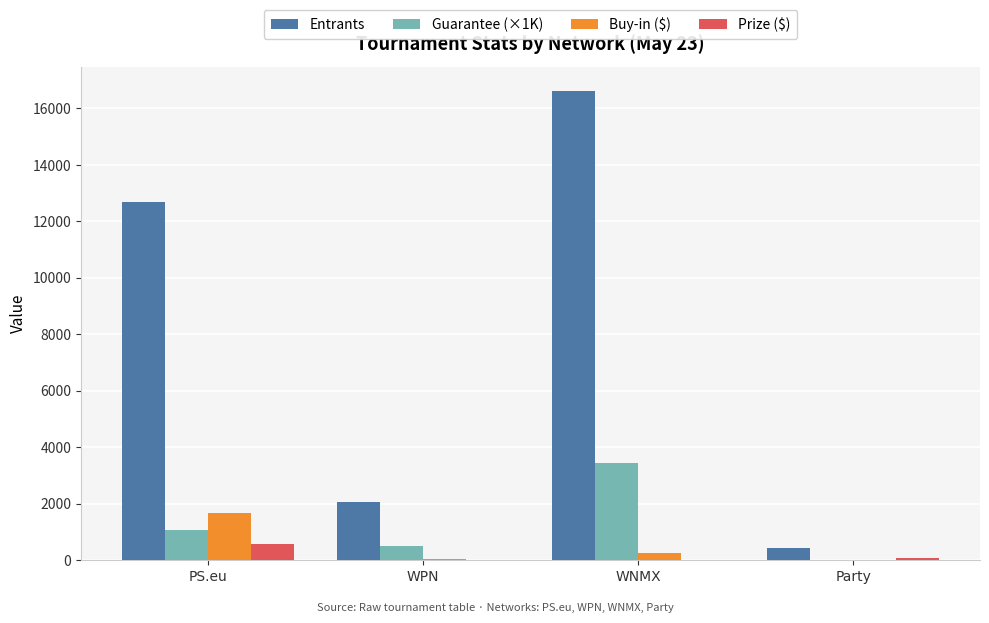

What is the maximum value for Prize ($)?

568.3